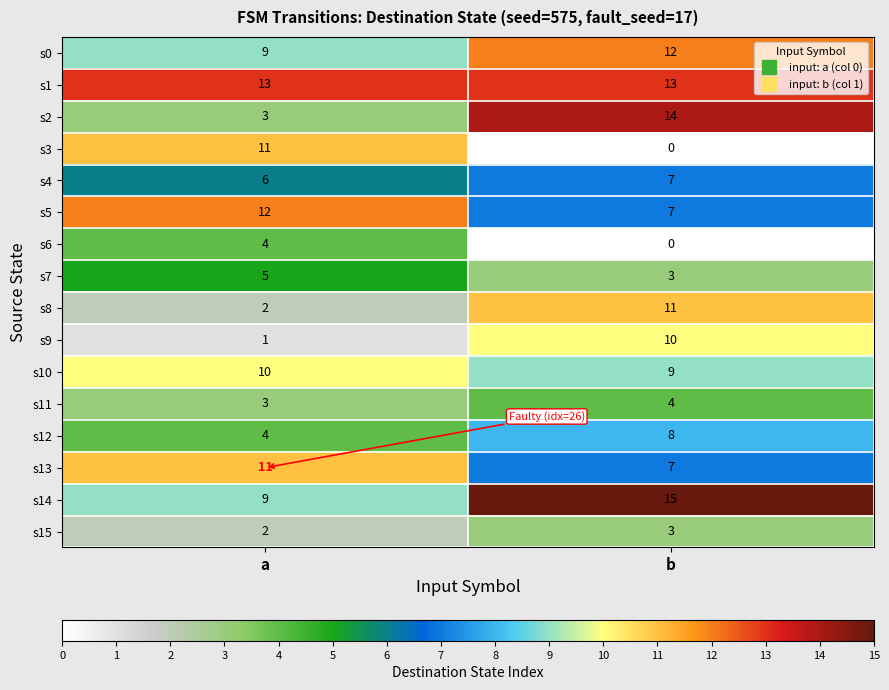

Is it true that s12 equals 8 at b?

True